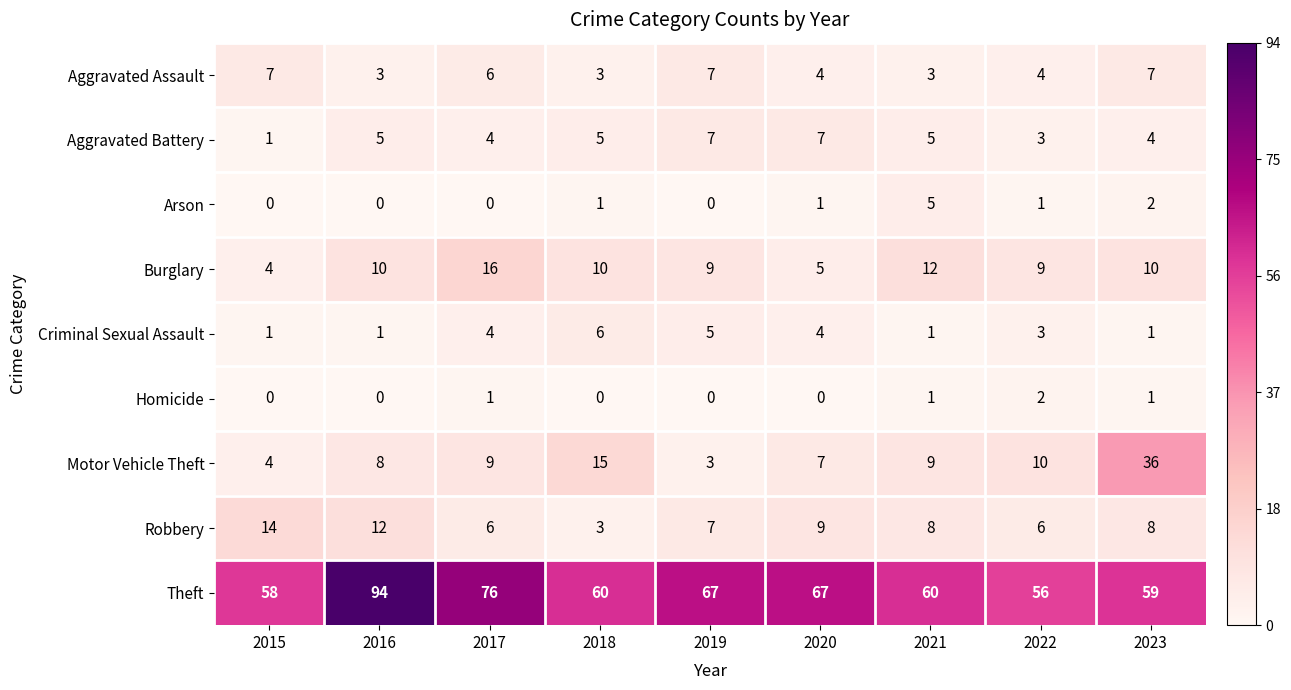

How many Criminal Sexual Assault values are between 1 and 4?

7